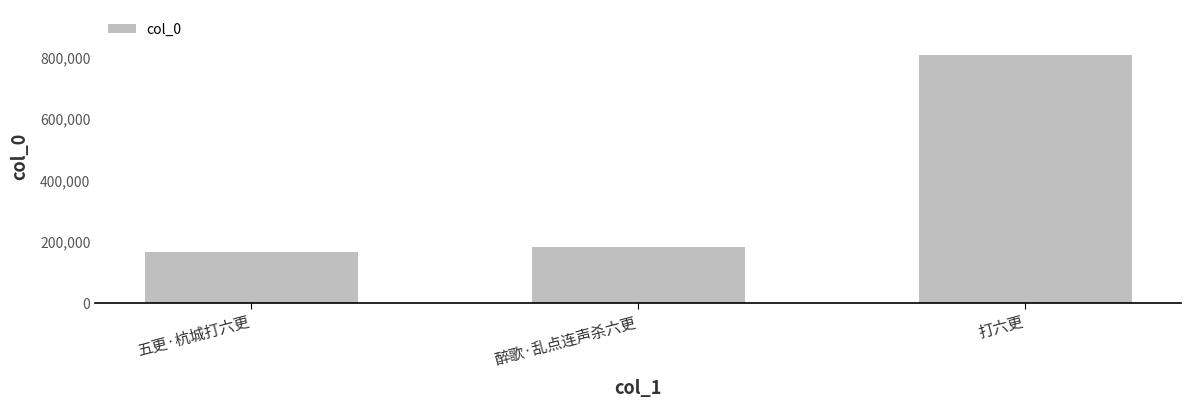

Are the bars horizontal?

No